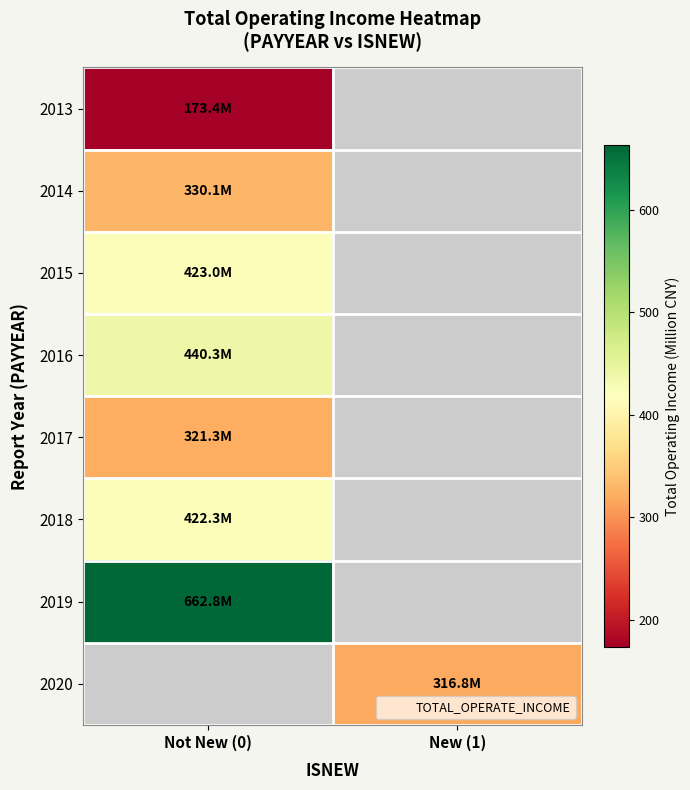

Read the 2017 value at Not New (0).

321.3